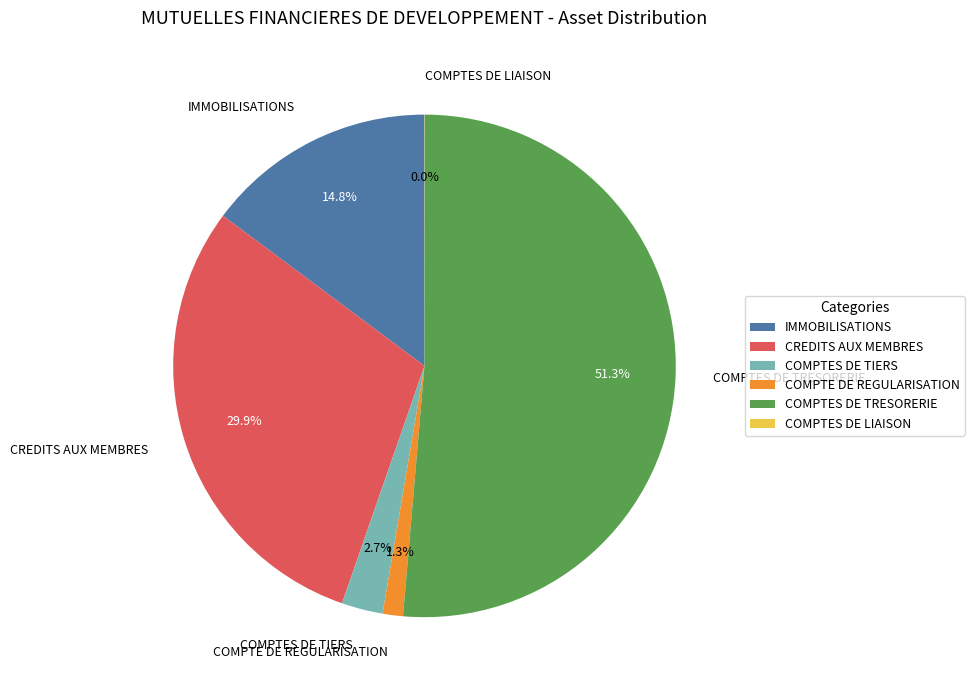

What percentage do COMPTES DE TRESORERIE and COMPTES DE TIERS together represent?

54.0%